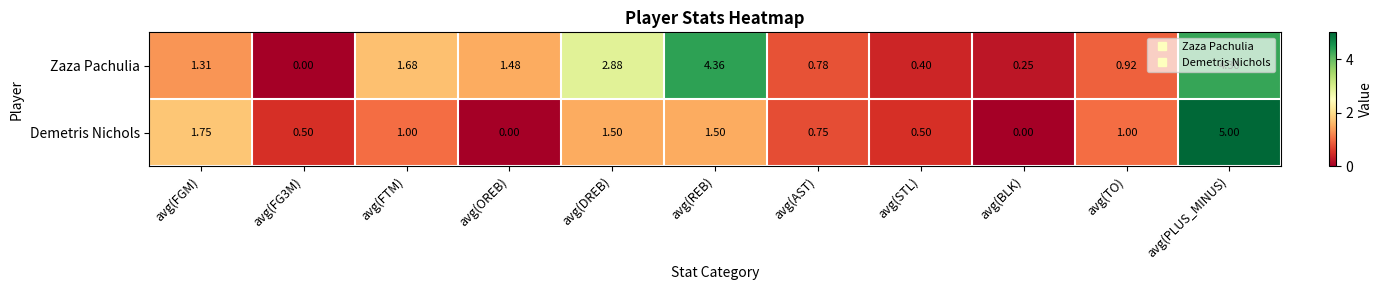

List the series in order of their peak value, highest first.

Demetris Nichols, Zaza Pachulia